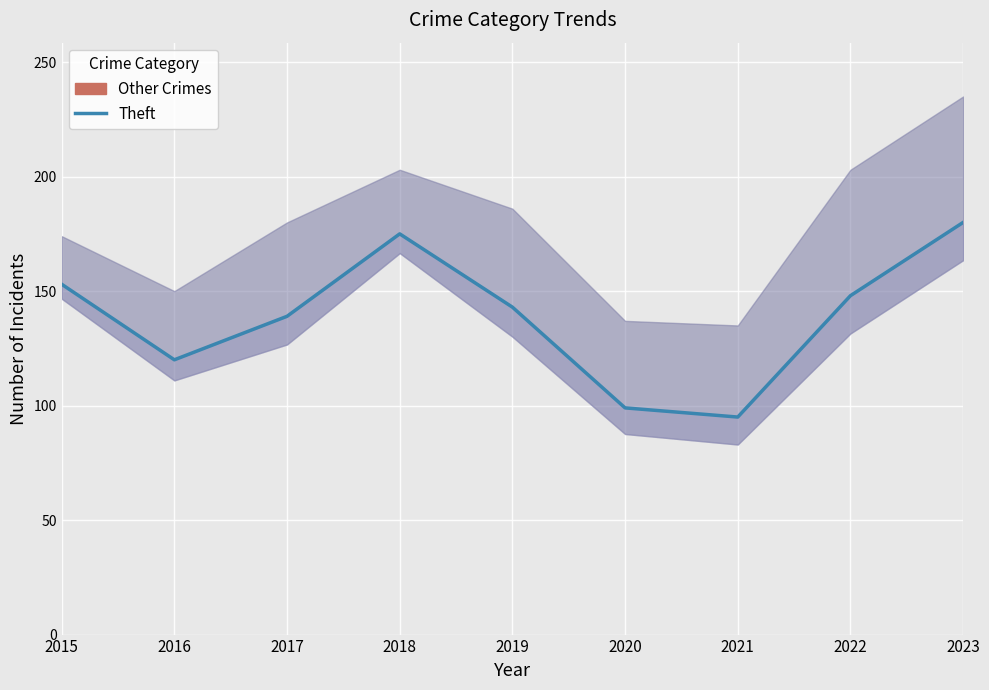

How many lines are shown in the chart?

1